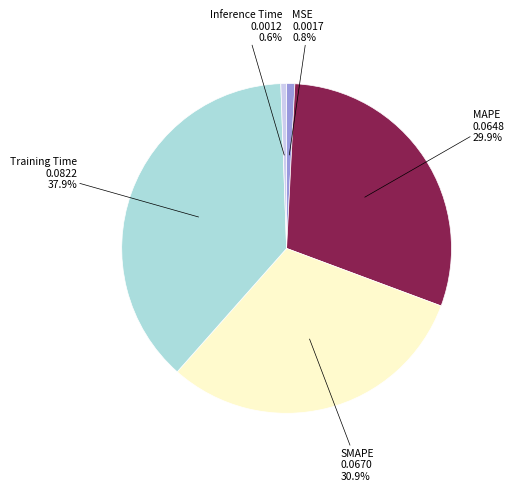

Is there any slice that represents more than half of the pie?

No